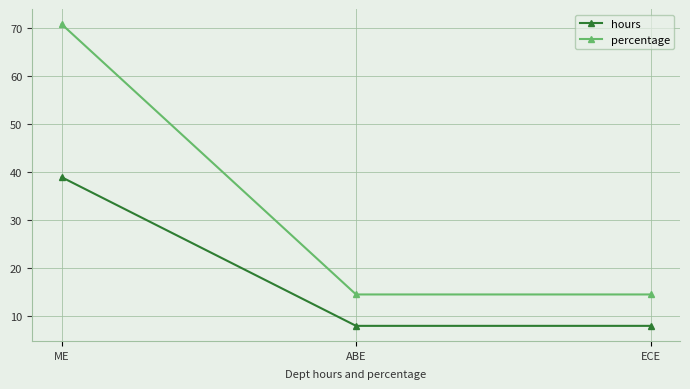

What is the average value of the hours series?

18.3